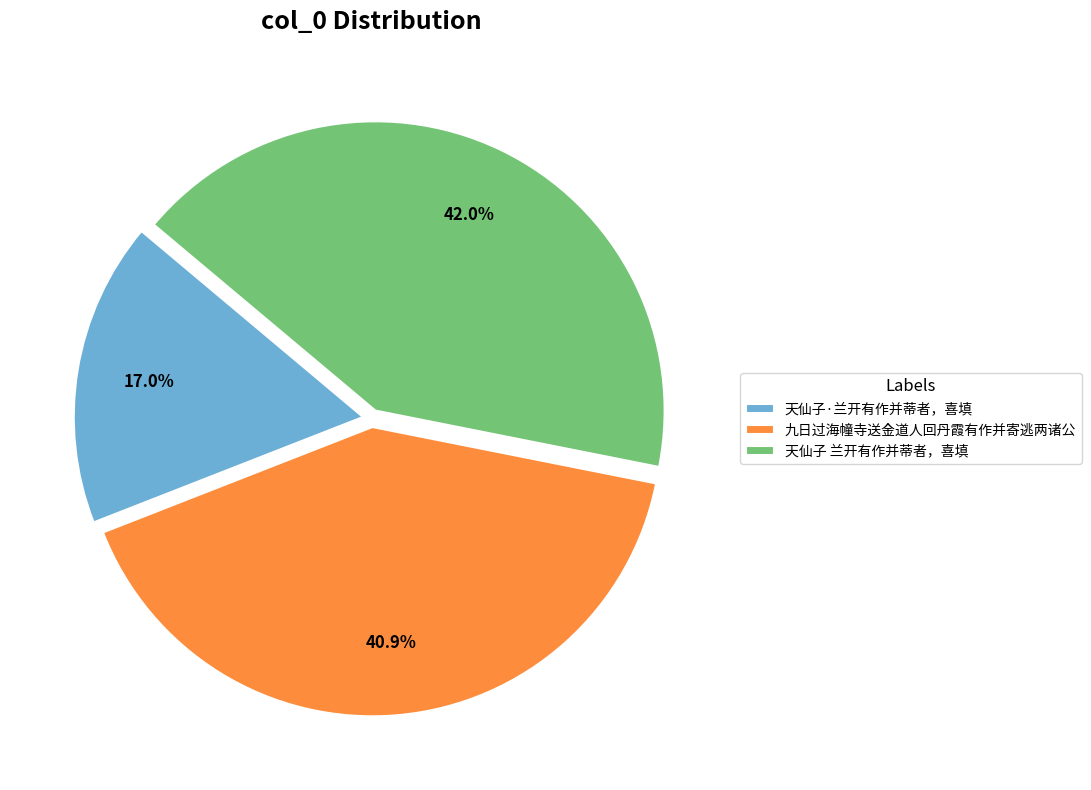

Between 九日过海幢寺送金道人回丹霞有作并寄逃两诸公 and 天仙子 兰开有作并蒂者，喜填, which is larger?

天仙子 兰开有作并蒂者，喜填